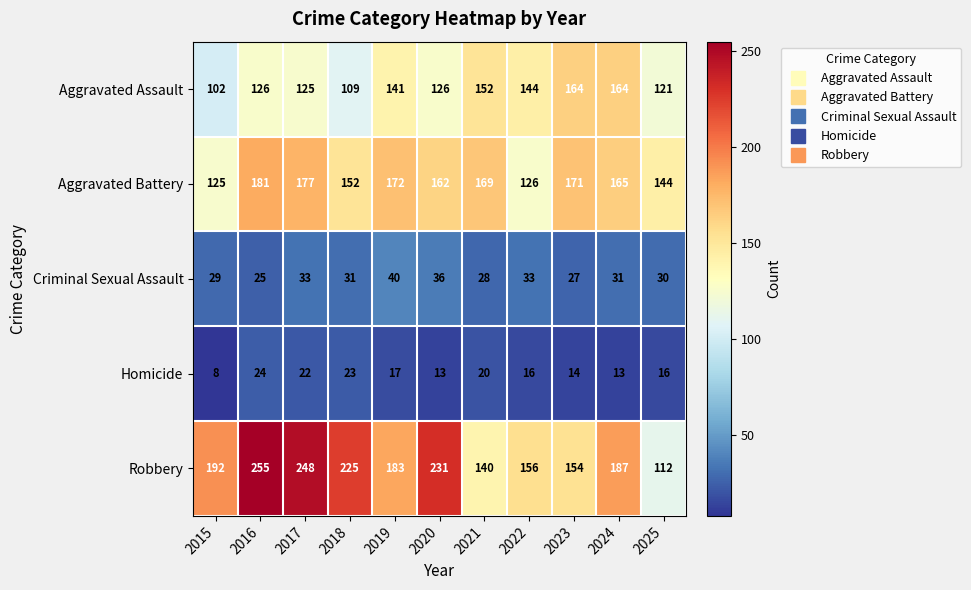

What is the sum of all Homicide values?

186